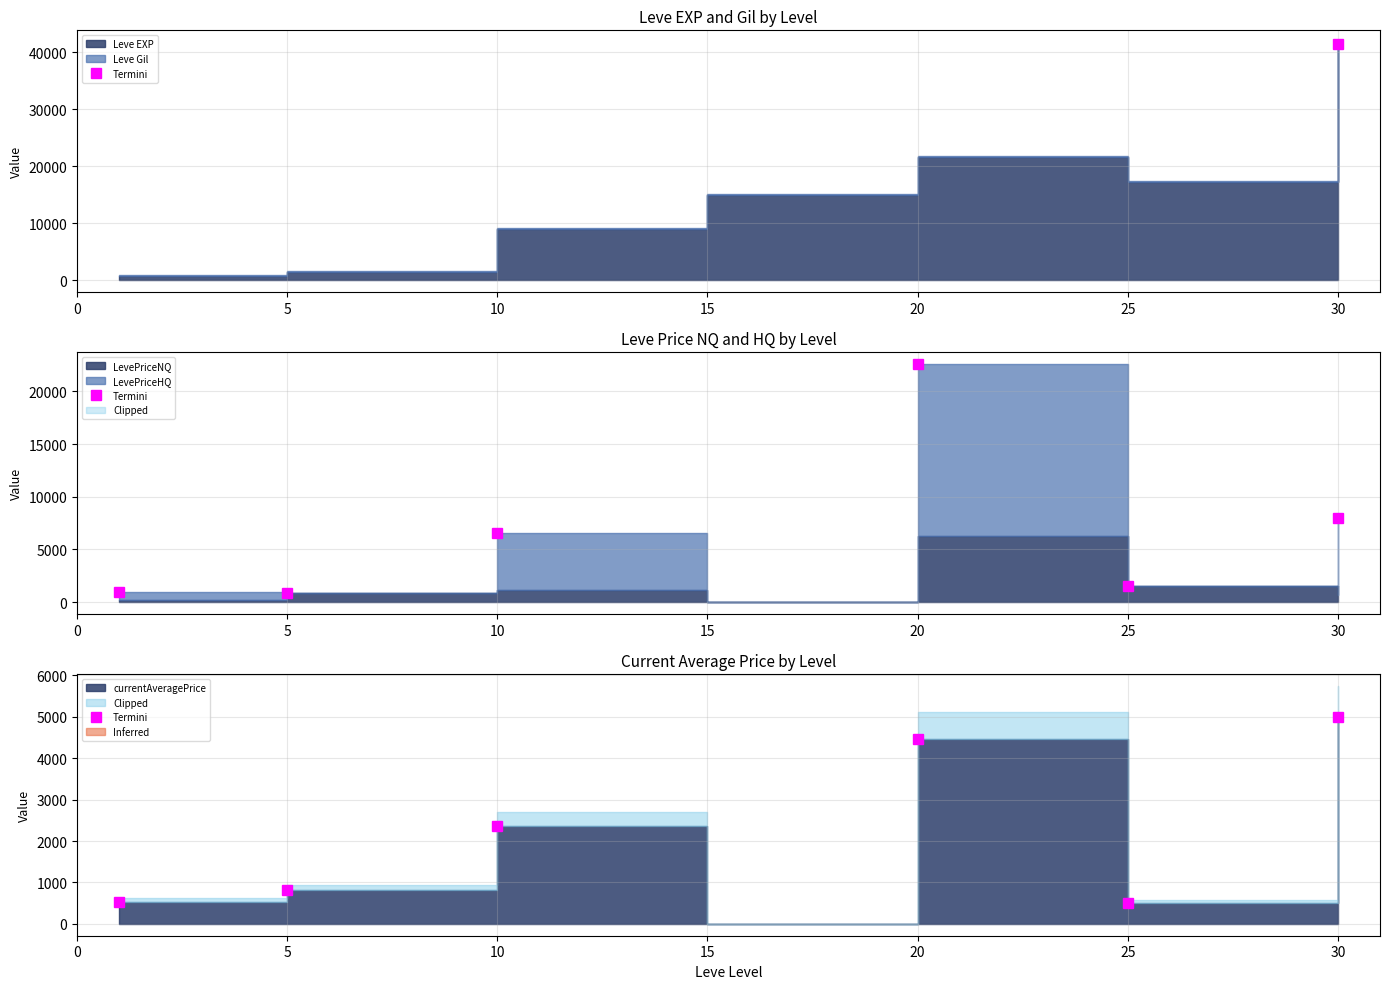

What is the sum of the currentAveragePrice values at 5 and 25?

1323.1